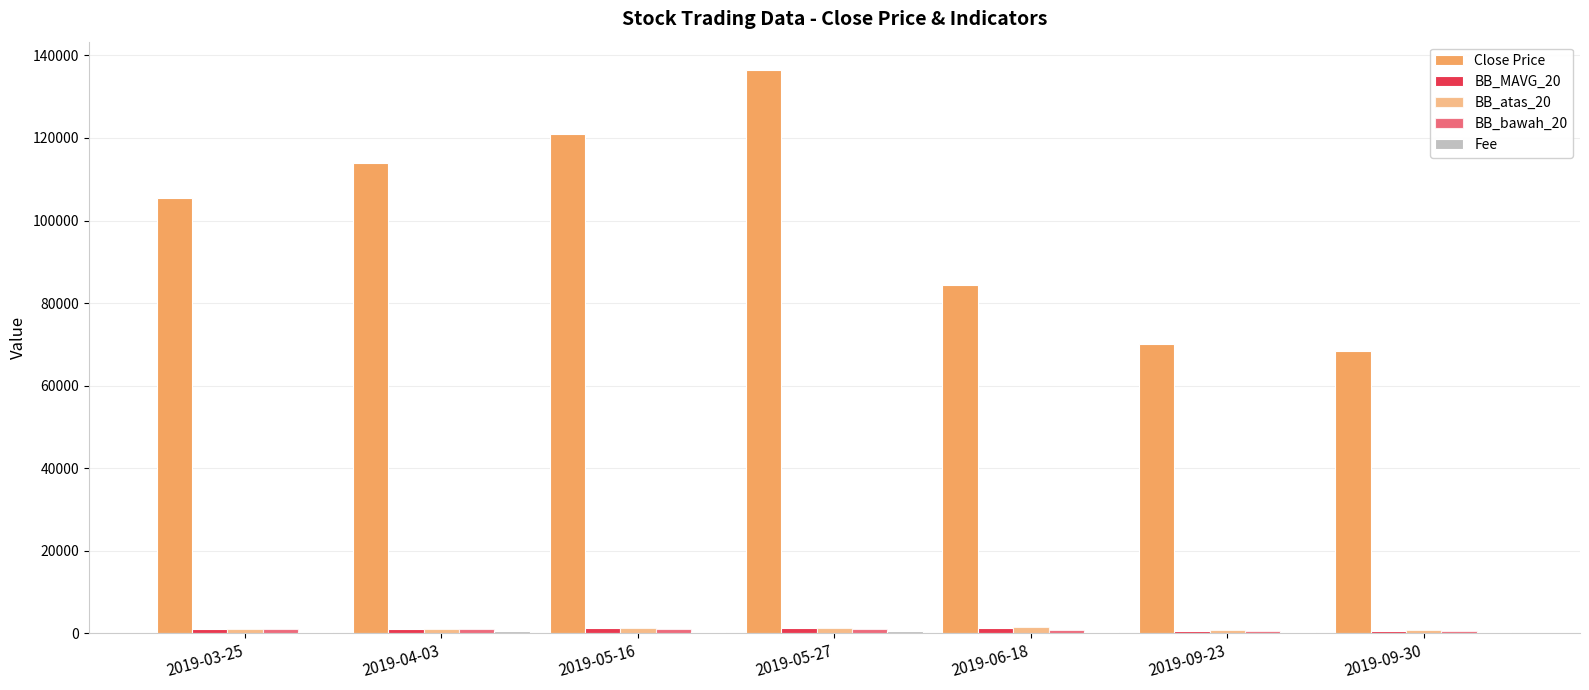

At which label is BB_atas_20 closest to 1253?

2019-05-16